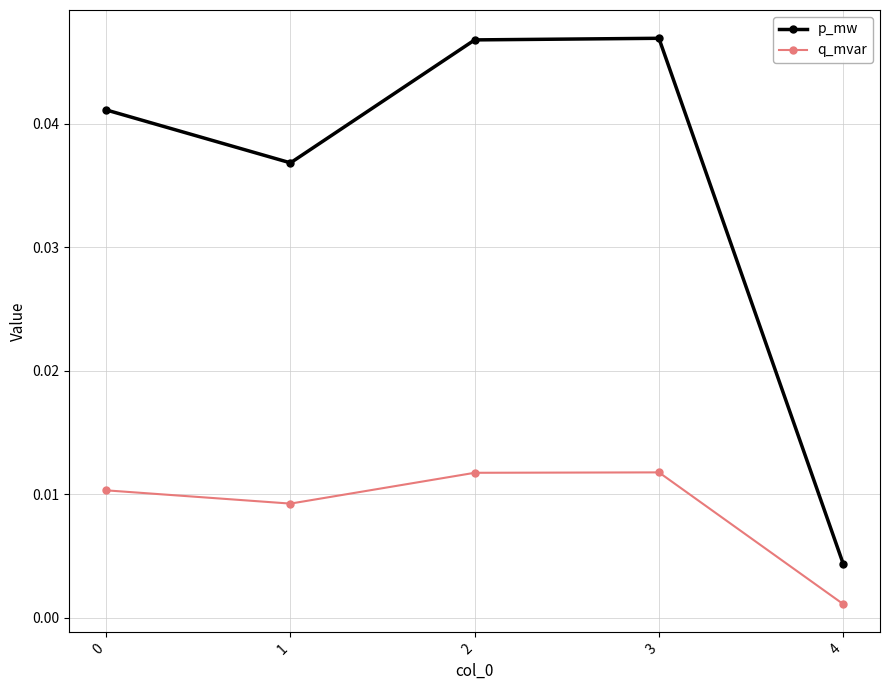

Between 1 and 3, which series saw the biggest shift?

p_mw